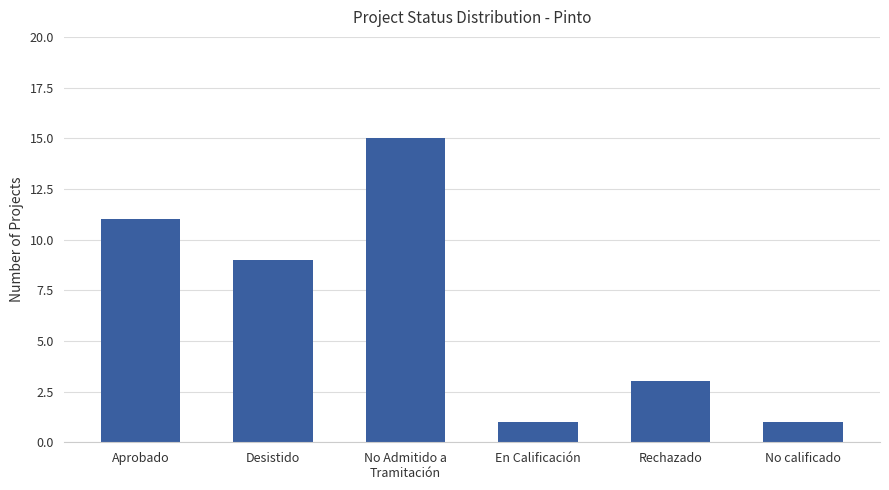

How many values are between 1 and 11?

5